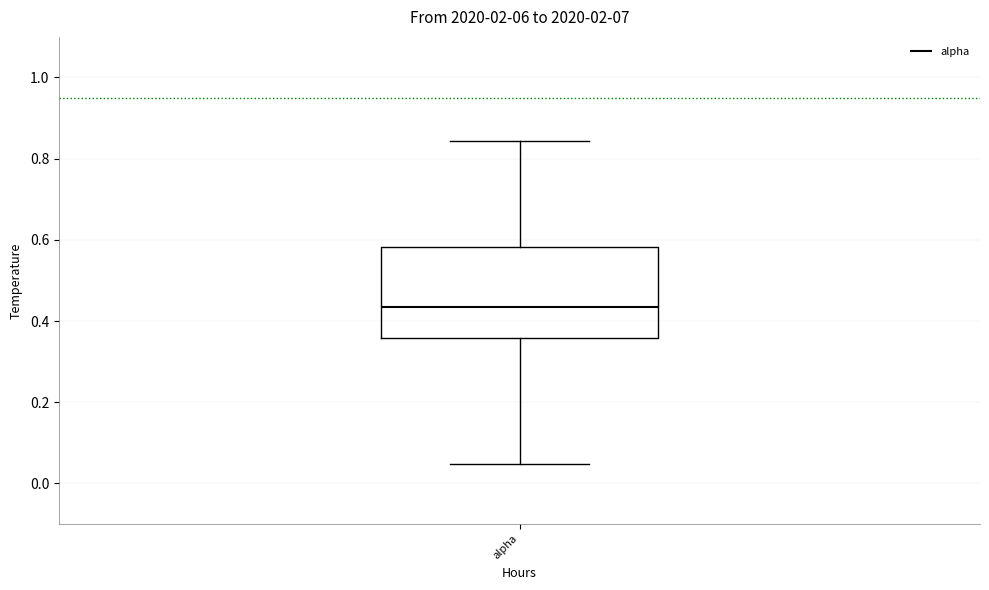

Where does the upper whisker of the box for alpha end on the y-axis? The values are not printed on the chart, so give them approximately, as read against the axis.

0.84